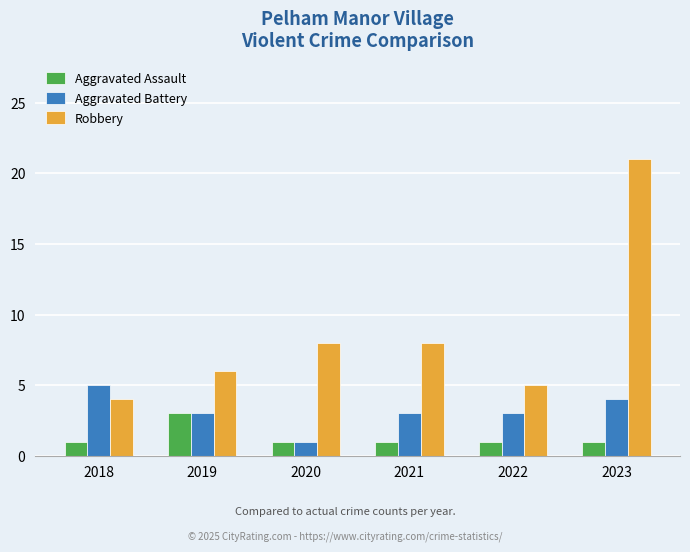

Read the Aggravated Battery value at 2022.

3